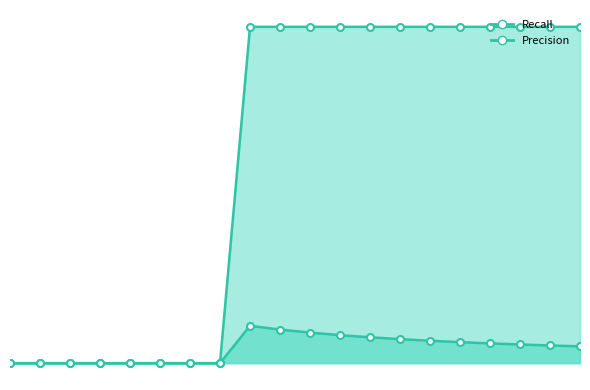

What is the sum of the Recall values at 8 and 15?

1.0